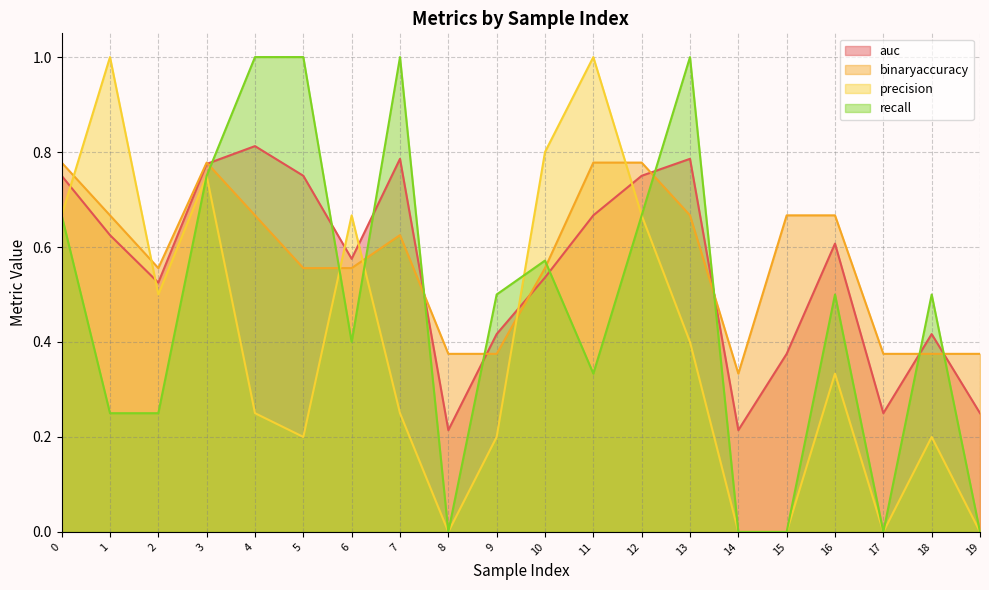

Count the auc values in the range 0 to 1.

20